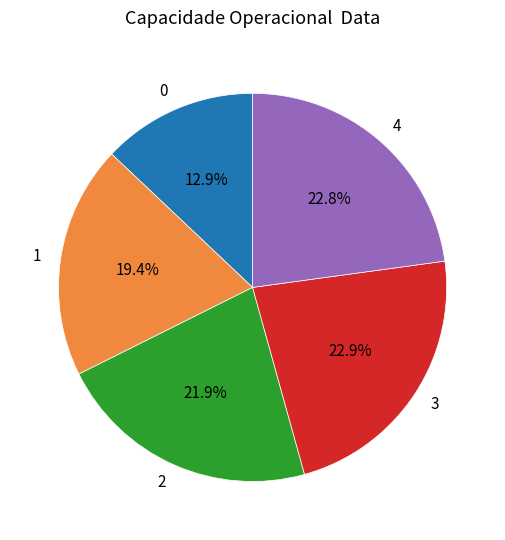

To the nearest percent, what is the average slice percentage?

20%